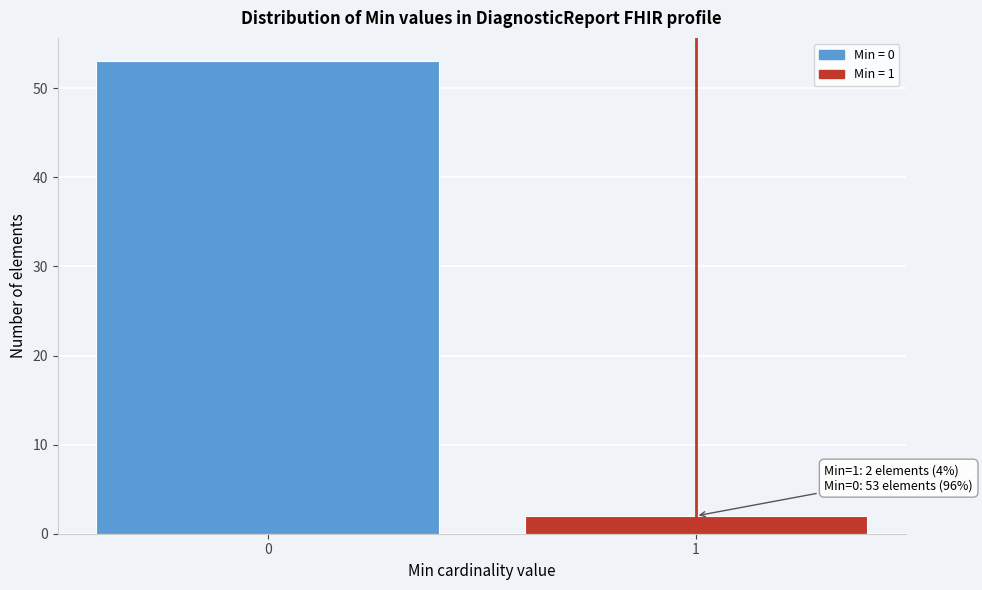

Reading left to right, extract all data points from this chart.

0=53	1=2